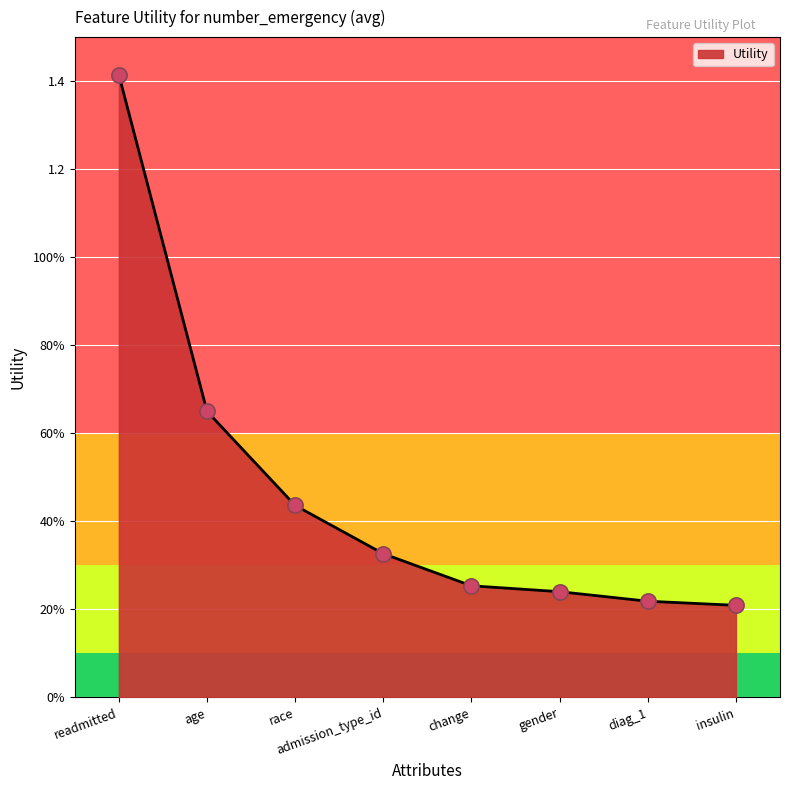

Which has a higher value, age or insulin?

age